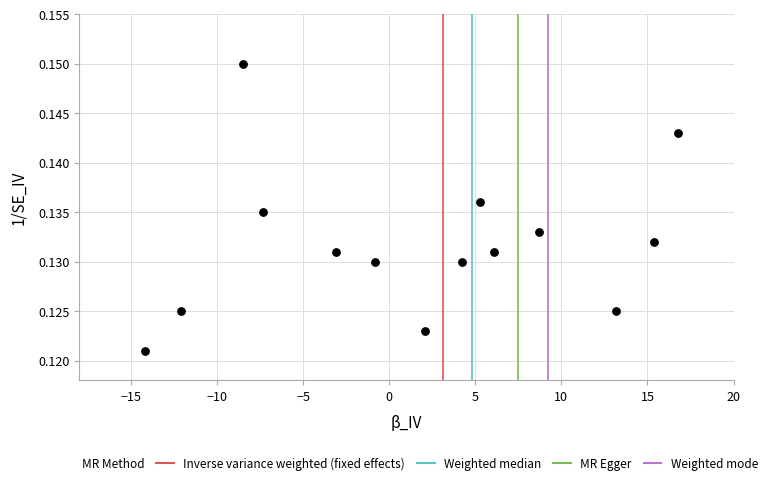

What is the range of X values (max minus min)?

31.0